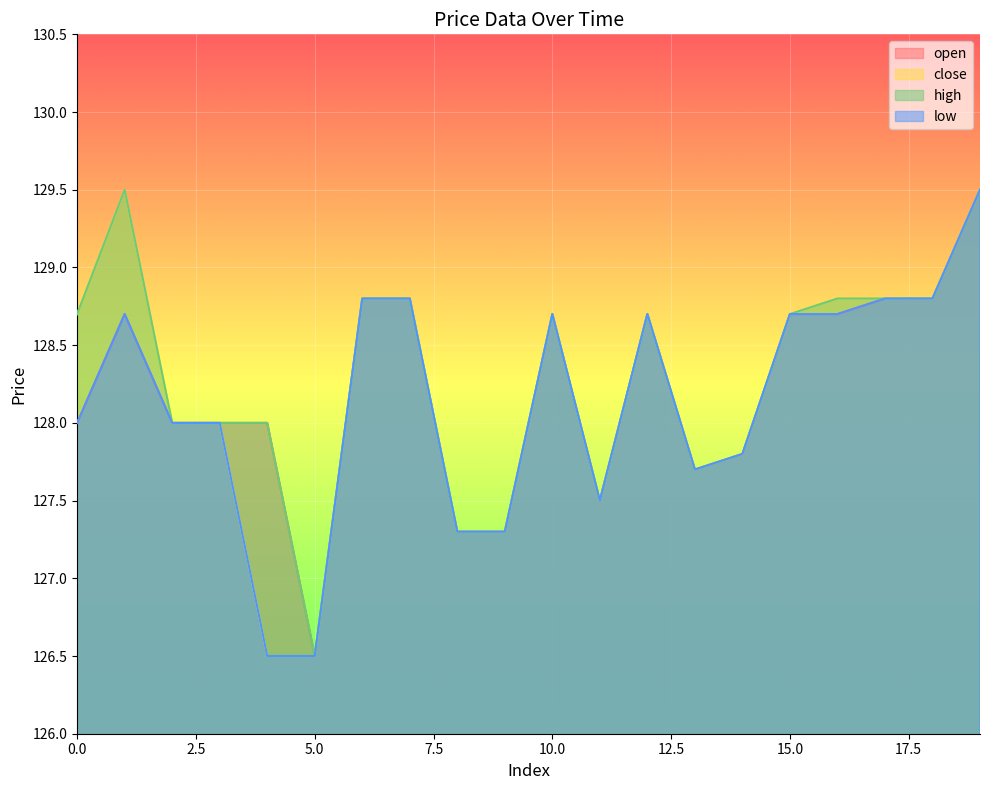

Does the chart display data point markers on the line(s)?

No